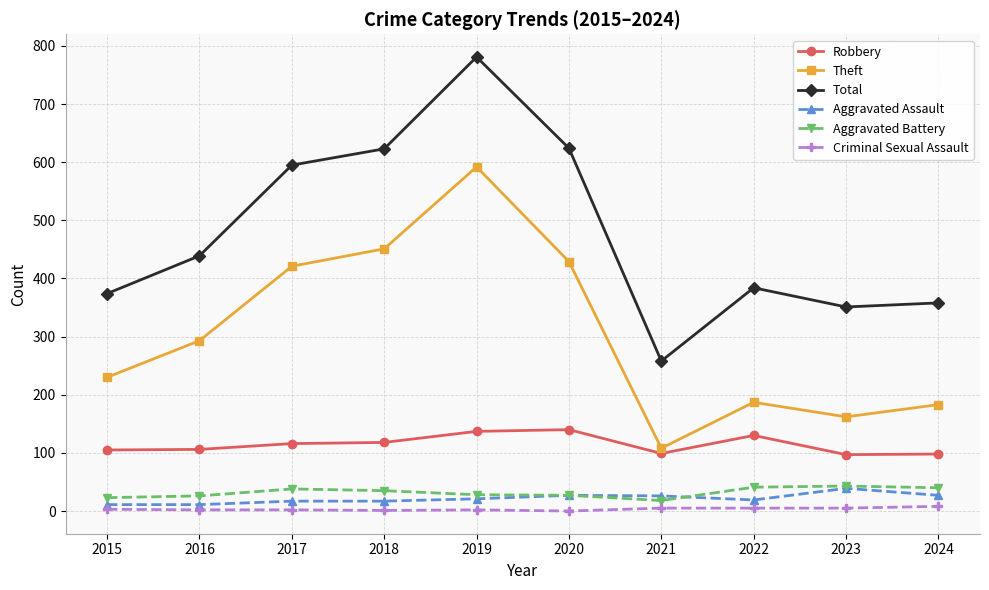

At which category is the sum across all series the highest?

2019